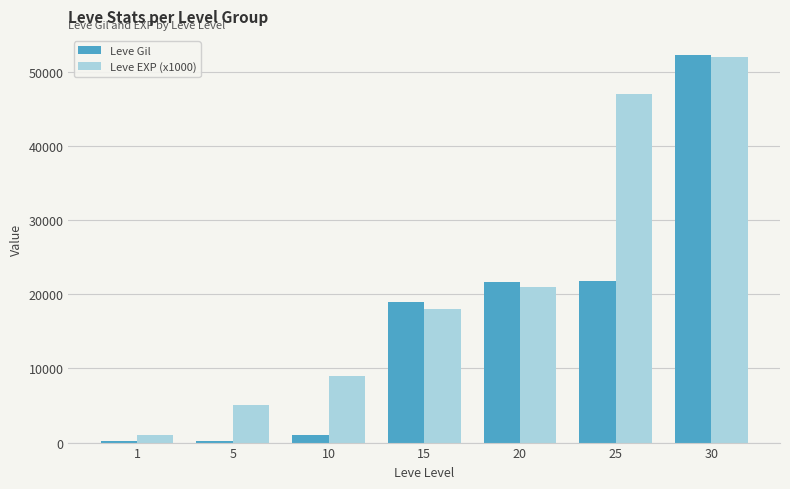

What is the maximum value for Leve Gil?

52220